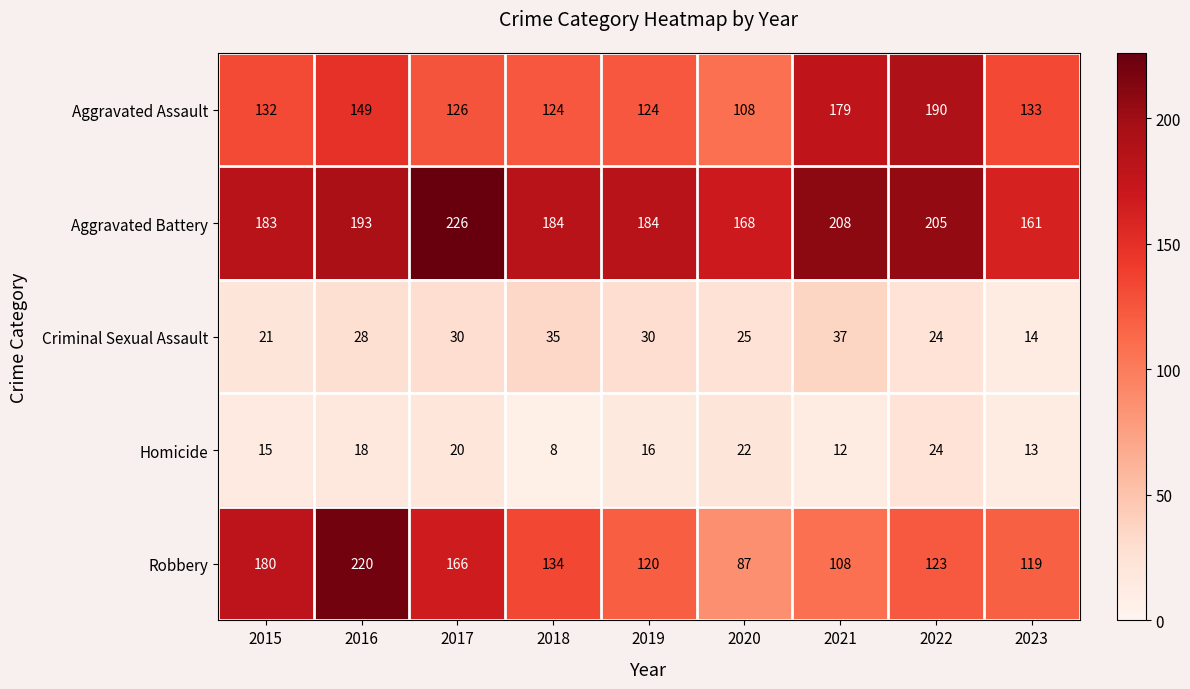

List the labels in order of Homicide value, smallest first.

2018, 2021, 2023, 2015, 2019, 2016, 2017, 2020, 2022